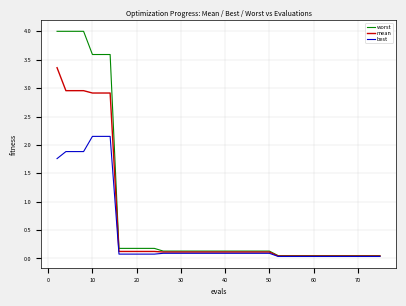

Which series has the largest range (max minus min)?

worst